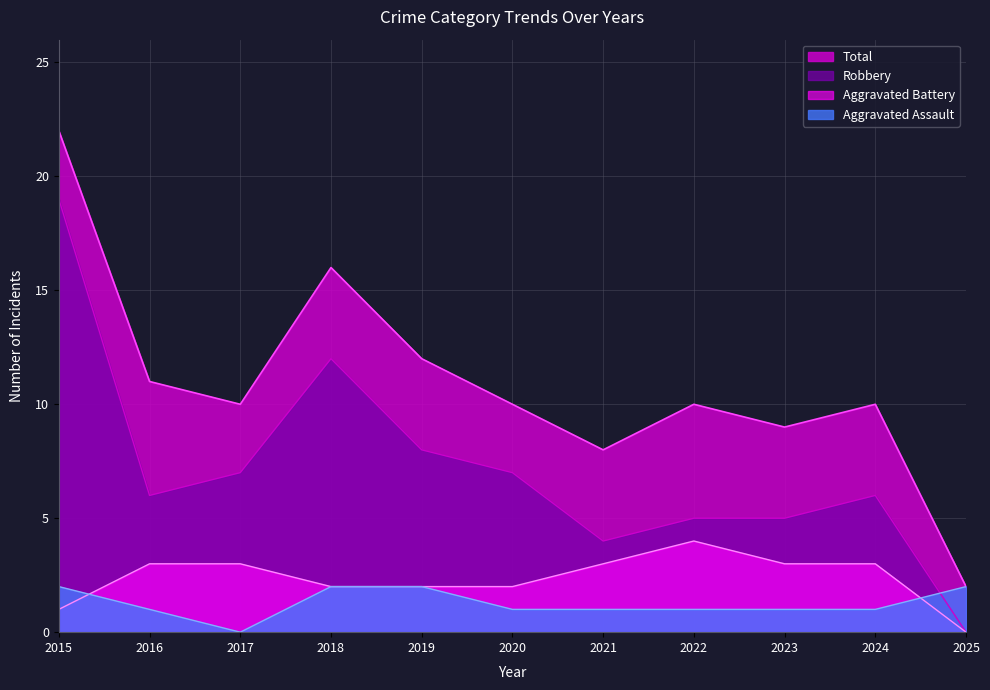

Between 2016 and 2021, which series saw the biggest shift?

Total